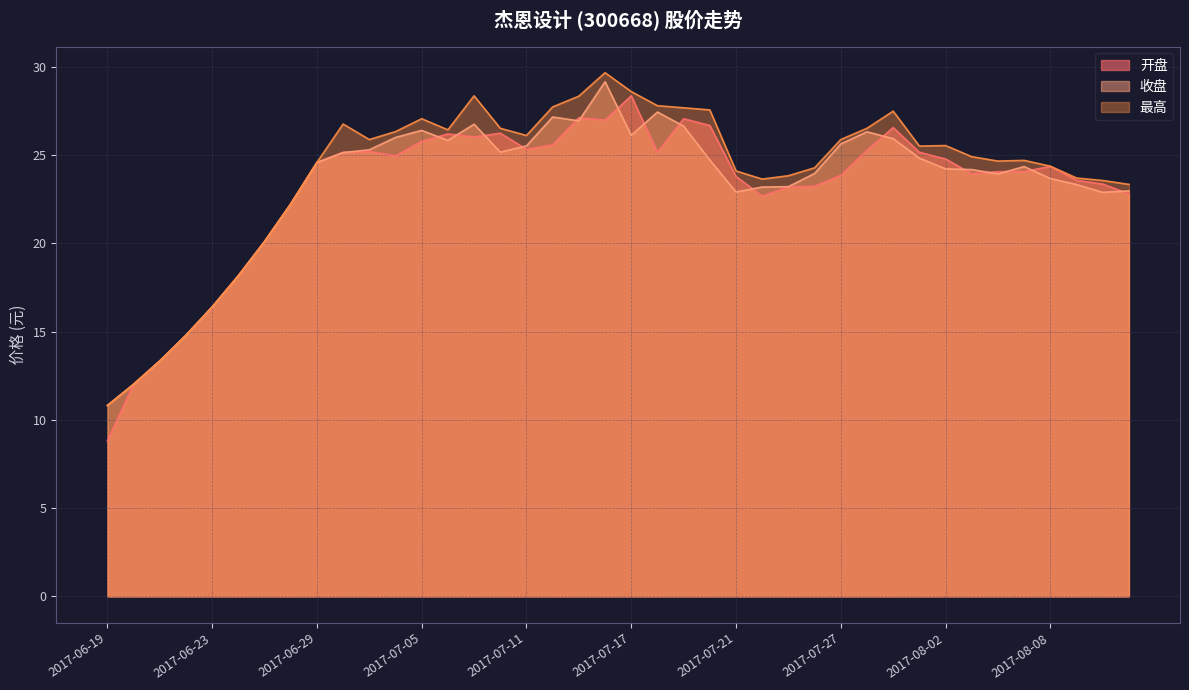

What are all the series names shown in the legend?

开盘, 收盘, 最高